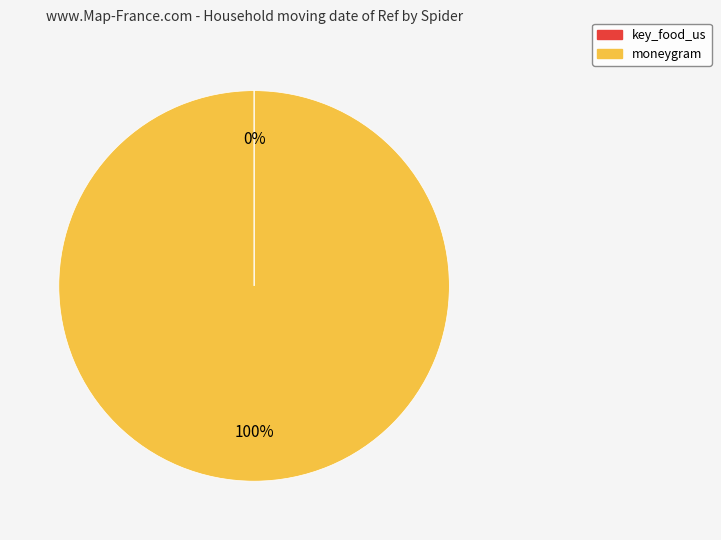

To the nearest percent, what is the average slice percentage?

50%